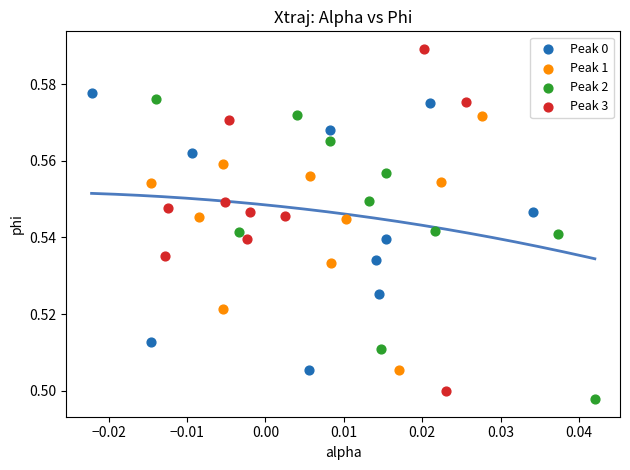

Which series reaches the maximum Y coordinate?

Peak 3